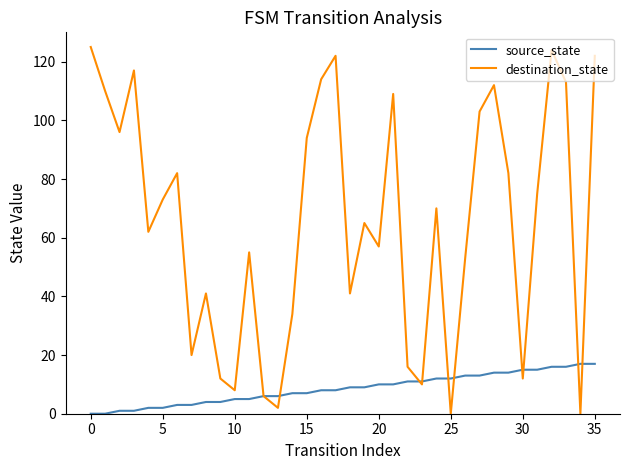

What is the greatest value displayed?

125